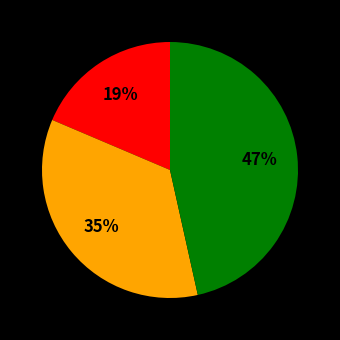

Is there any slice that represents more than half of the pie?

No